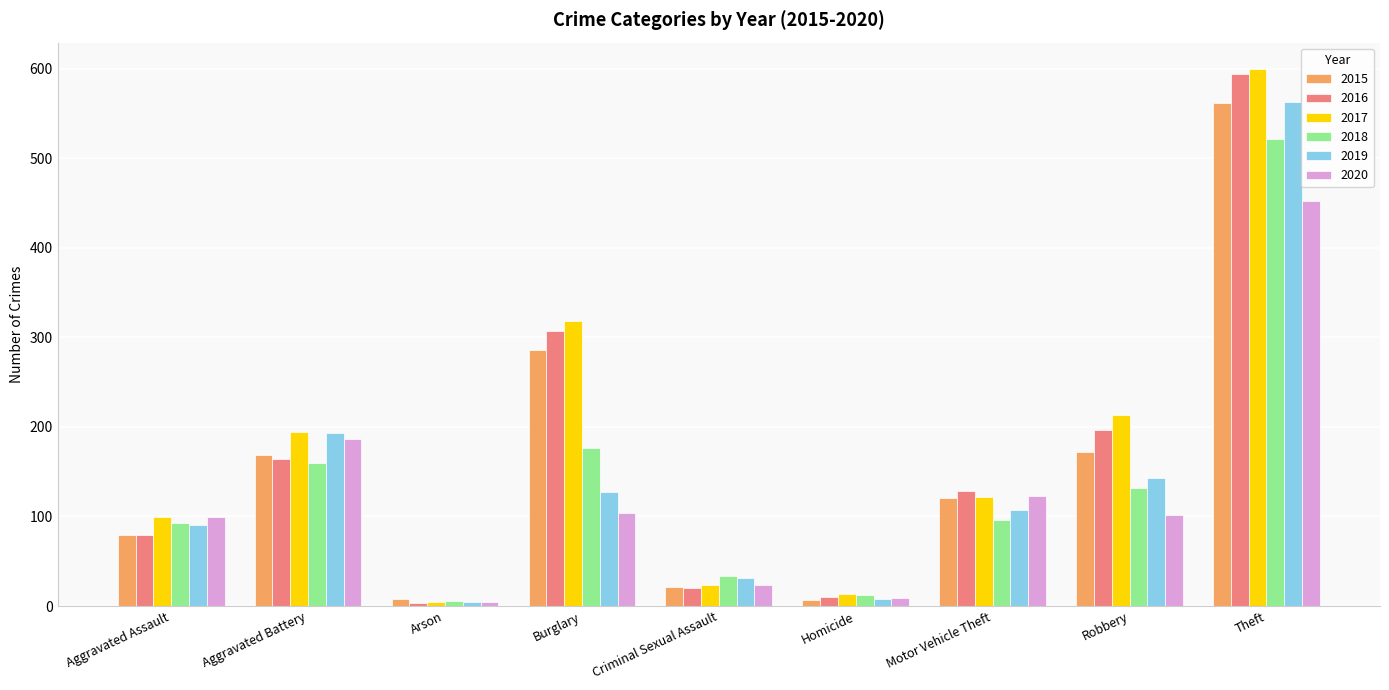

What position from the left is Robbery?

8